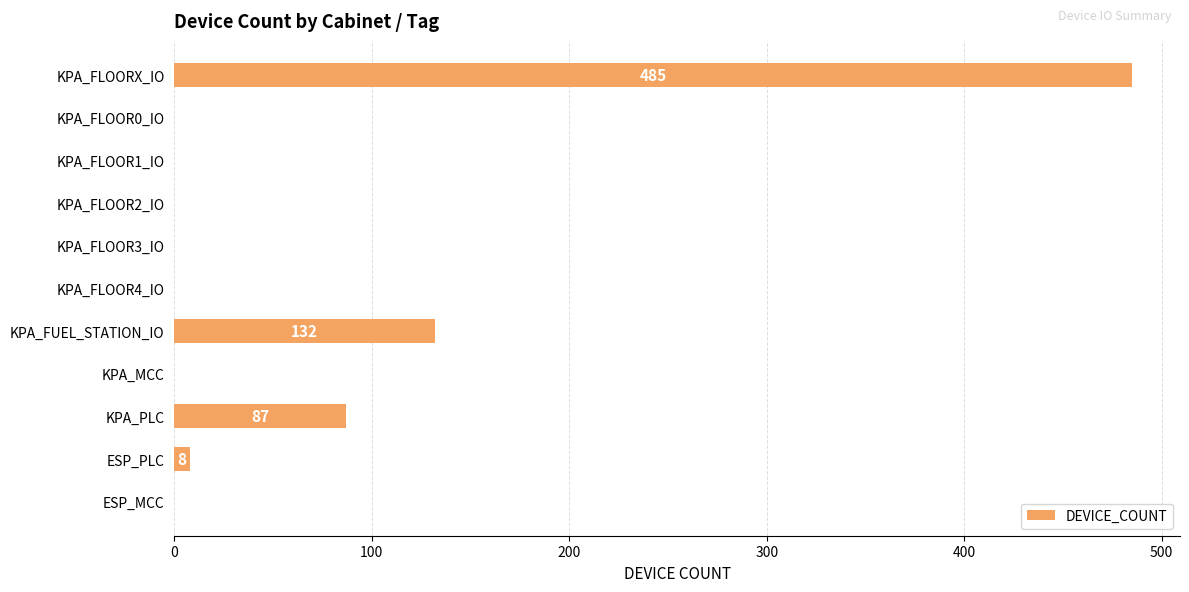

Where is the data nearest to the value 242?

KPA_FUEL_STATION_IO